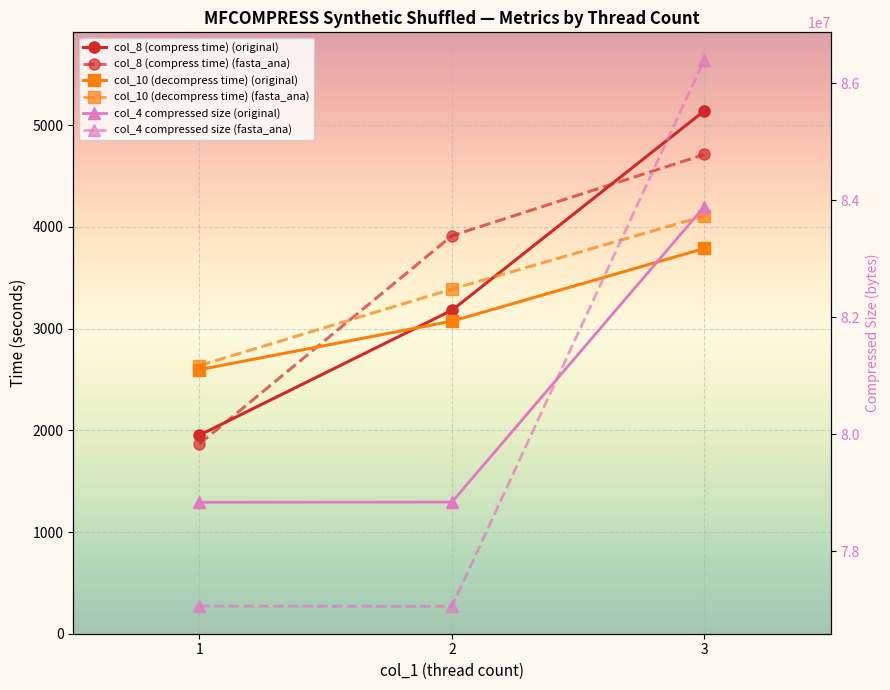

At how many categories does at least one series exceed 64736913?

3